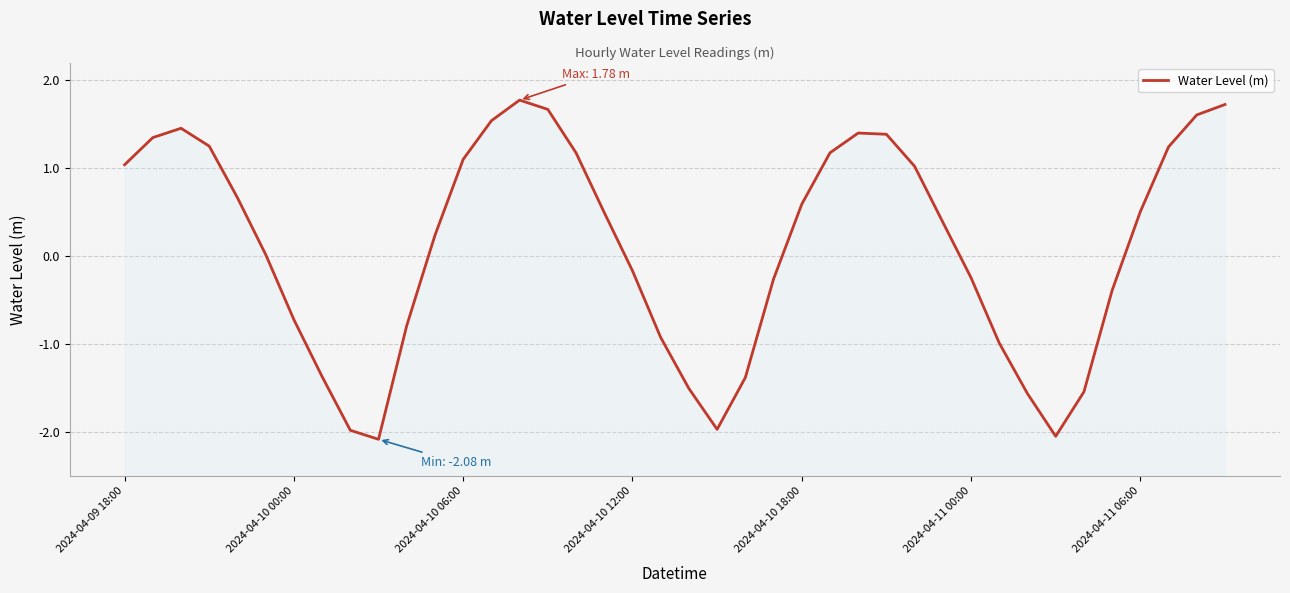

True or false: the data has more than 1 interior local peaks.

True